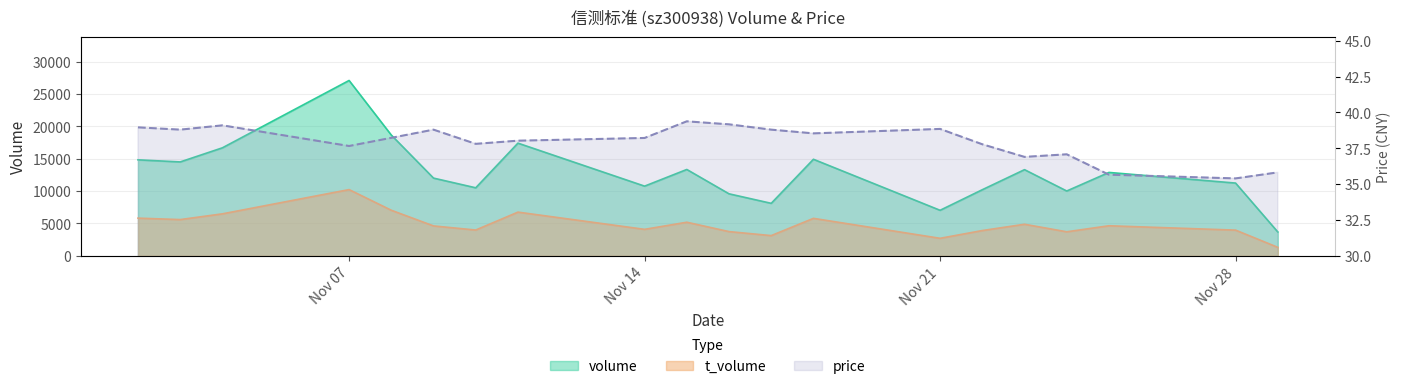

Is it true that the value at Nov 21 is 55.4?

False